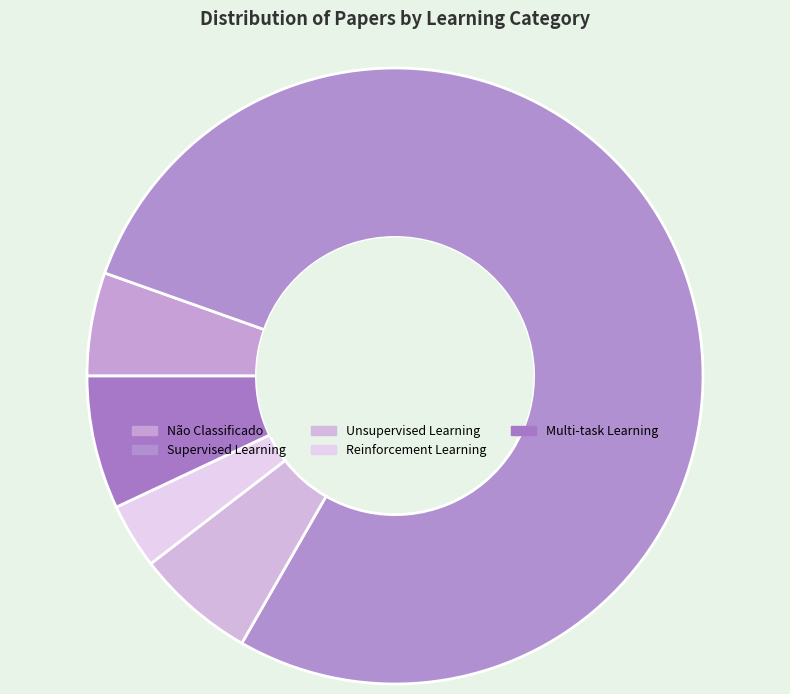

To the nearest percent, what is the difference between the largest and smallest slice percentages?

74%